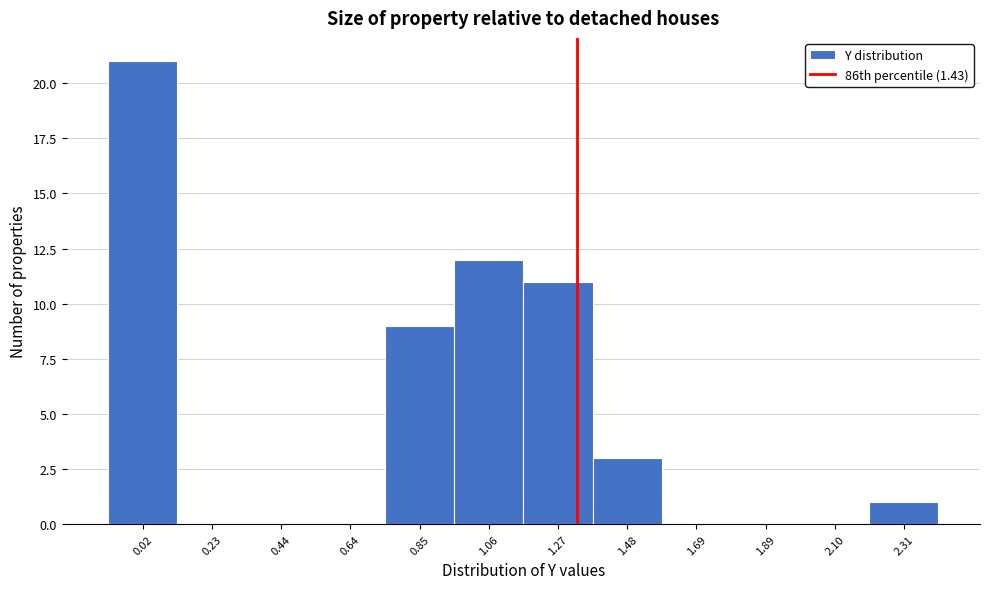

Reading right to left, extract all data points from this chart.

2.31=1	2.10=0	1.89=0	1.69=0	1.48=3	1.27=11	1.06=12	0.85=9	0.64=0	0.44=0	0.23=0	0.02=21